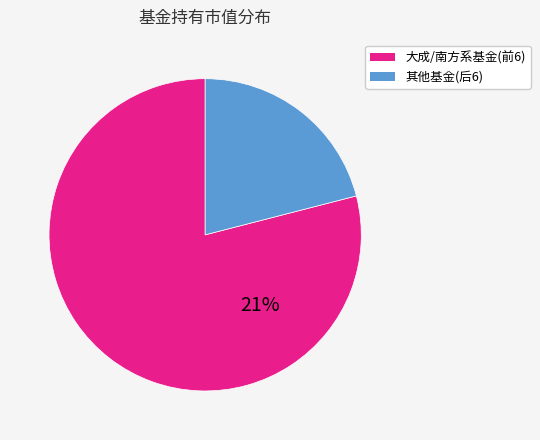

True or false: 大成睿鑫股票A accounts for 14% of the total.

False